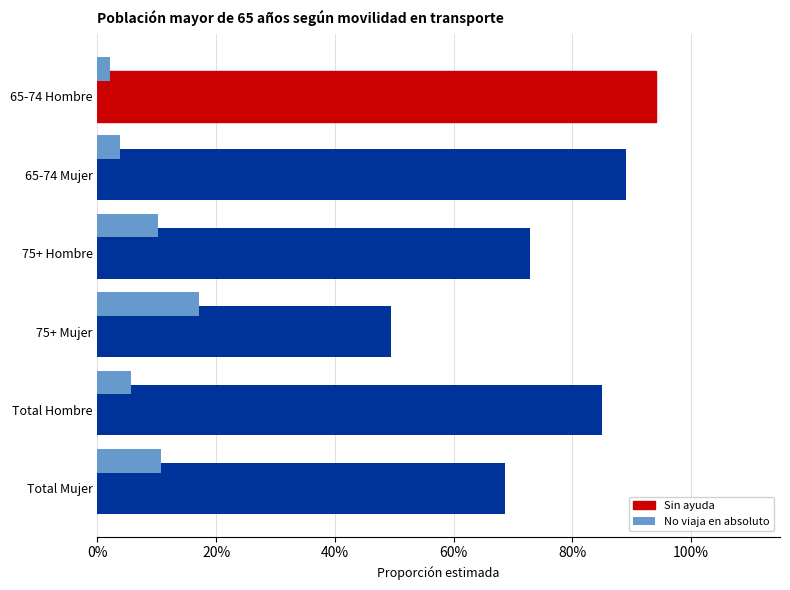

What are all the series names shown in the legend?

Sin ayuda, No viaja en absoluto